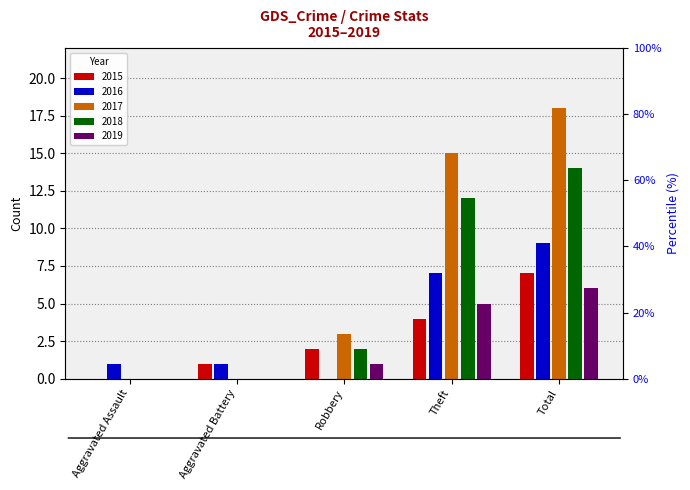

Between Aggravated Assault and Total, which series saw the biggest shift?

2017